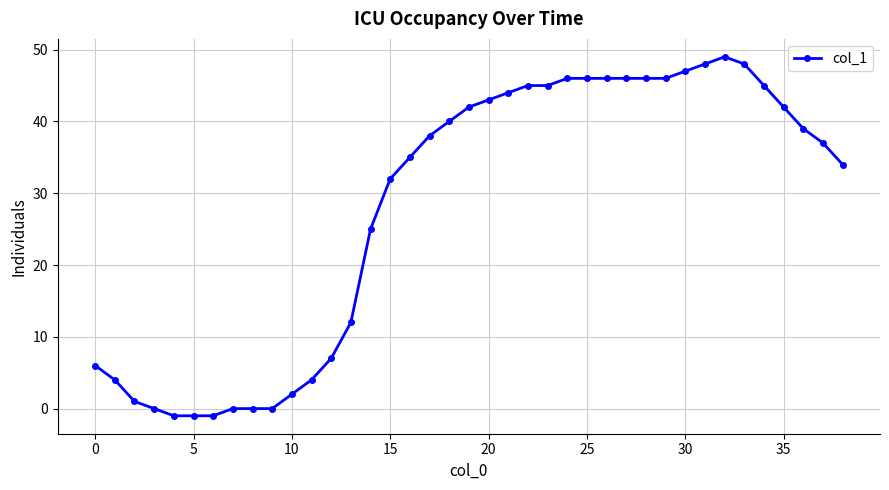

What is the average value?

28